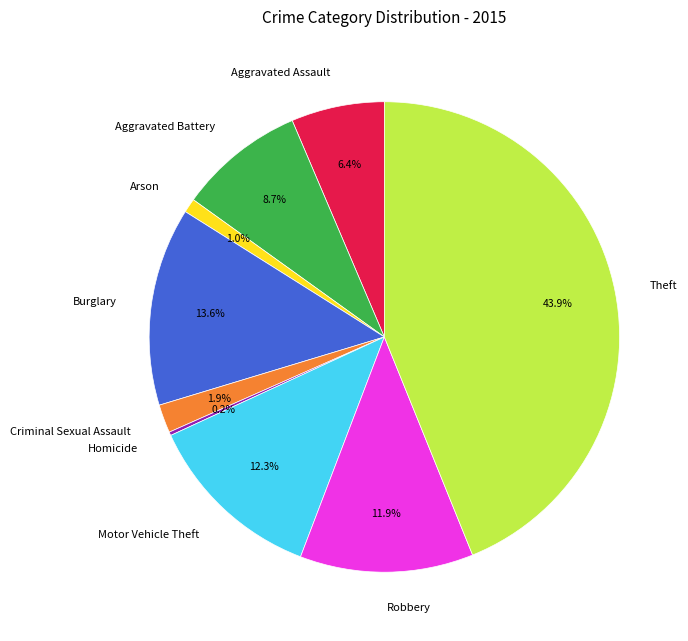

What is the largest slice in the pie chart?

Theft